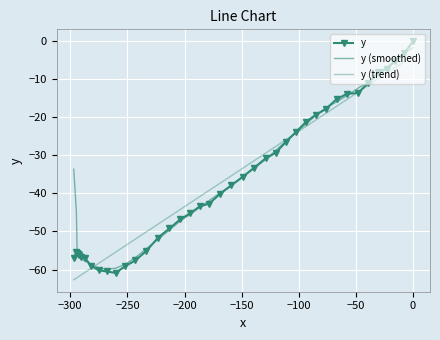

At how many categories does at least one series exceed -13?

7